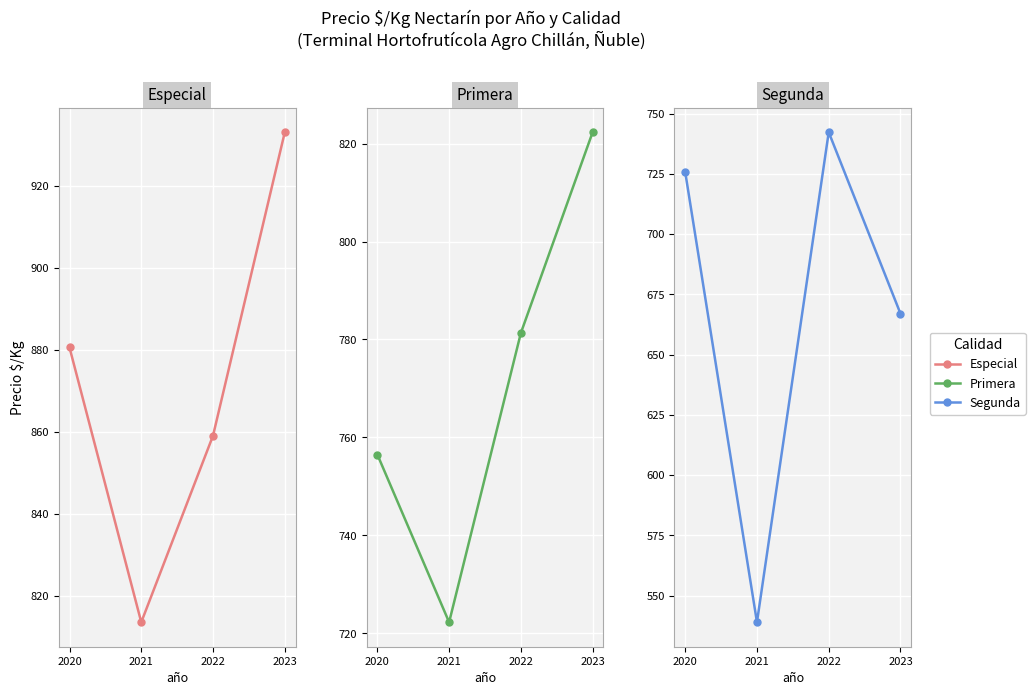

Reading left to right, transcribe all the data shown in this chart.

Especial: 2020=880.5	2021=813.5	2022=859.0	2023=933.0
Primera: 2020=756.5	2021=722.2	2022=781.3	2023=822.3
Segunda: 2020=725.8	2021=539.0	2022=742.2	2023=667.0